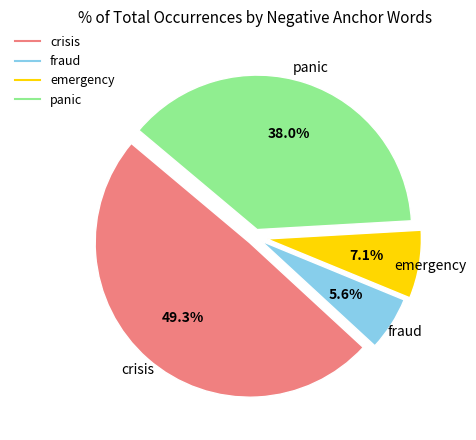

Approximately how many times larger is the value at emergency compared to fraud?

1.3